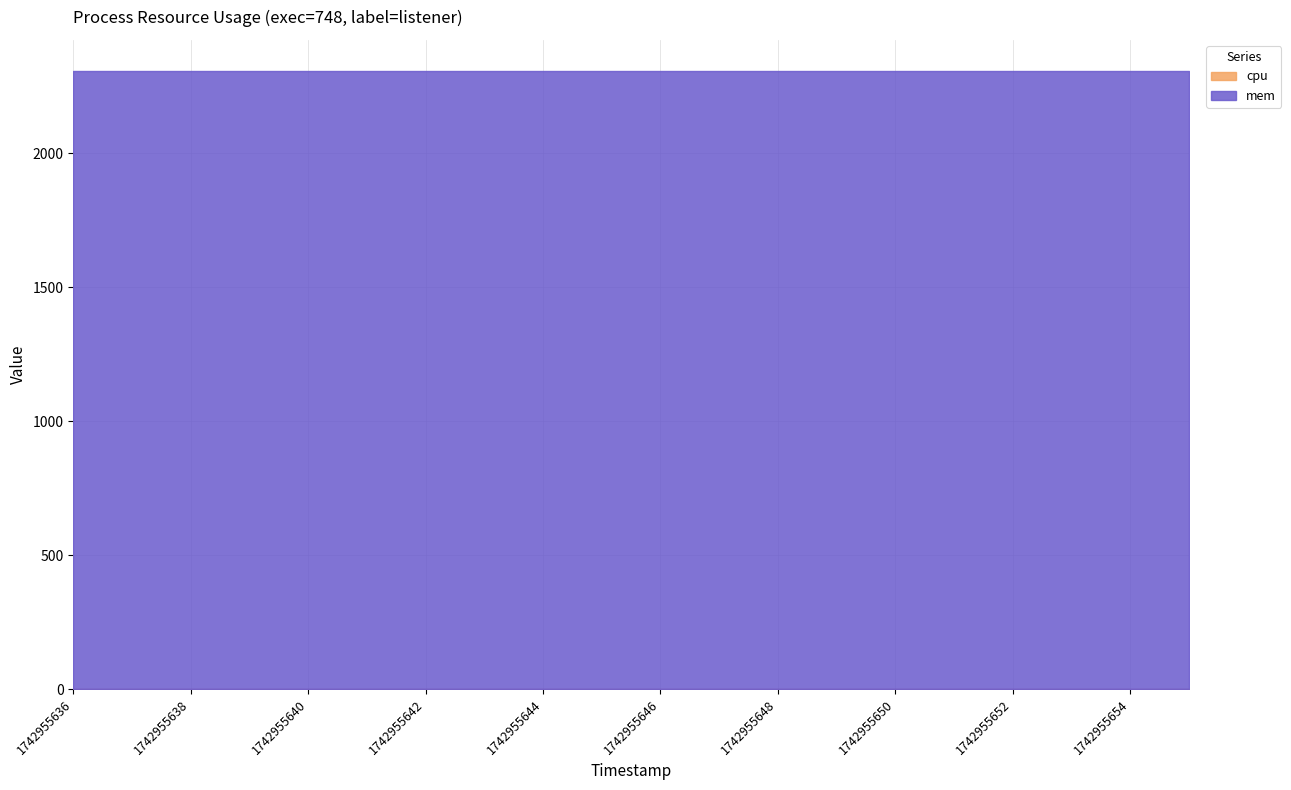

True or false: cpu and mem cross at least once.

False